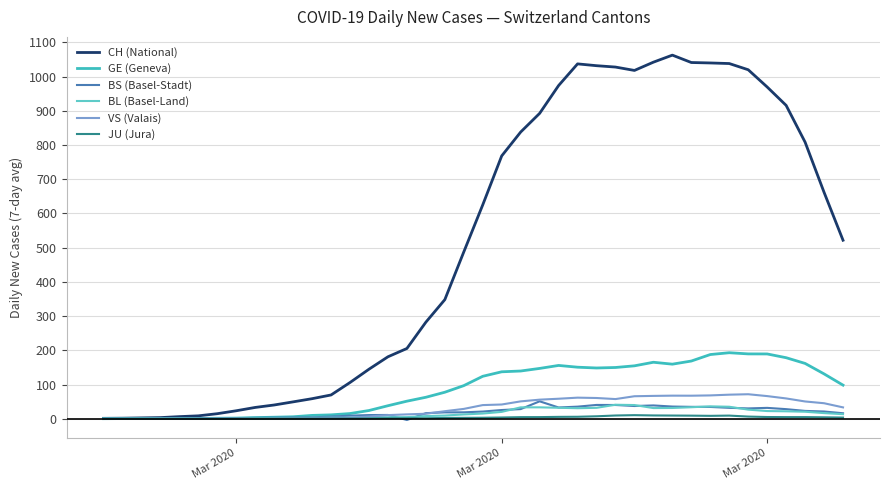

Is this an area chart (filled region under the line)?

No